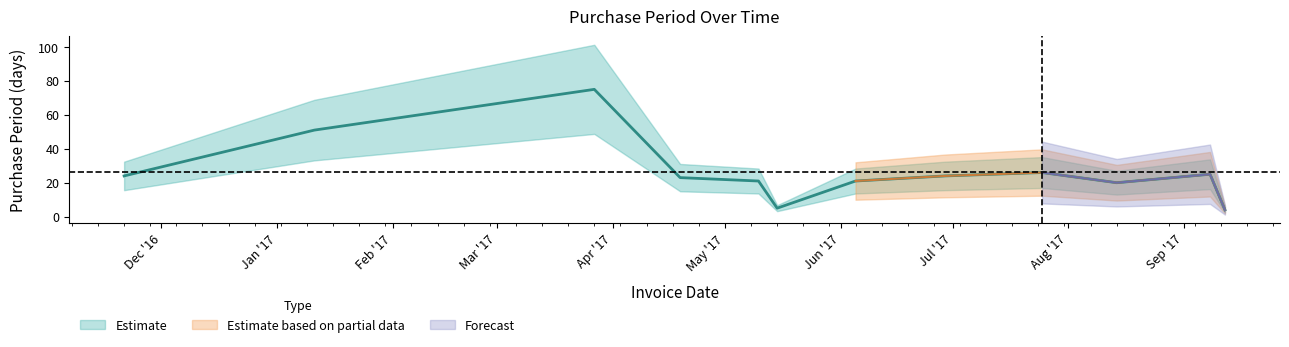

Which category has the lowest value across all series?

2017-09-12